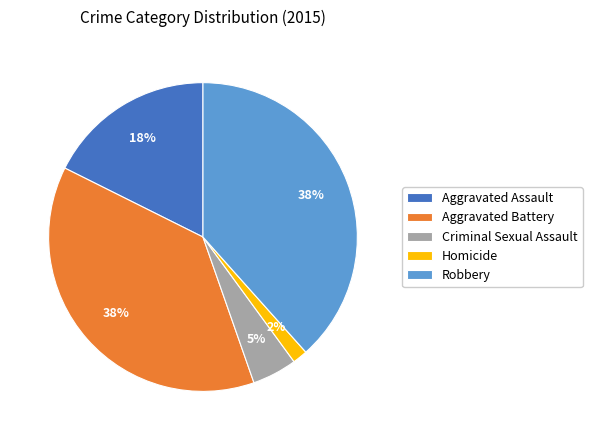

Which slice is the smallest?

Homicide